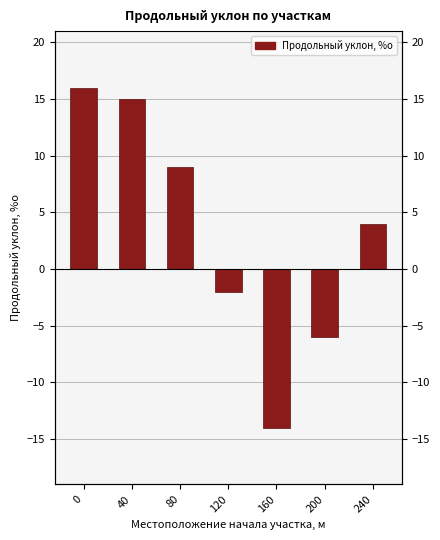

Is it true that the value at 0 is 26?

False